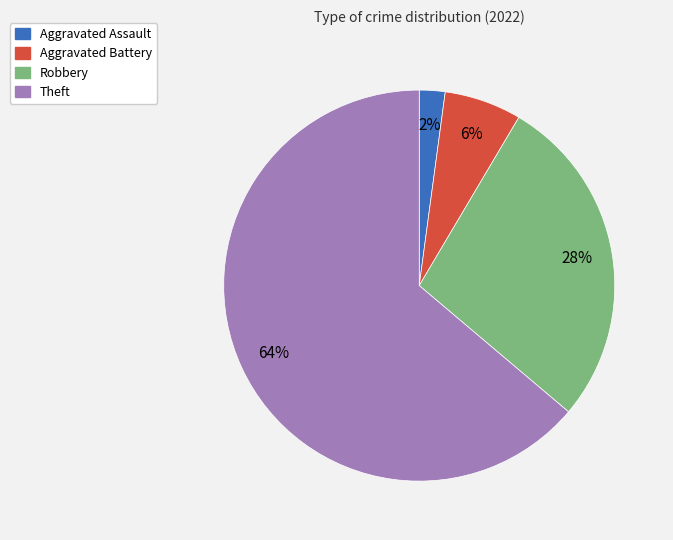

Is there a majority slice in this chart?

Yes